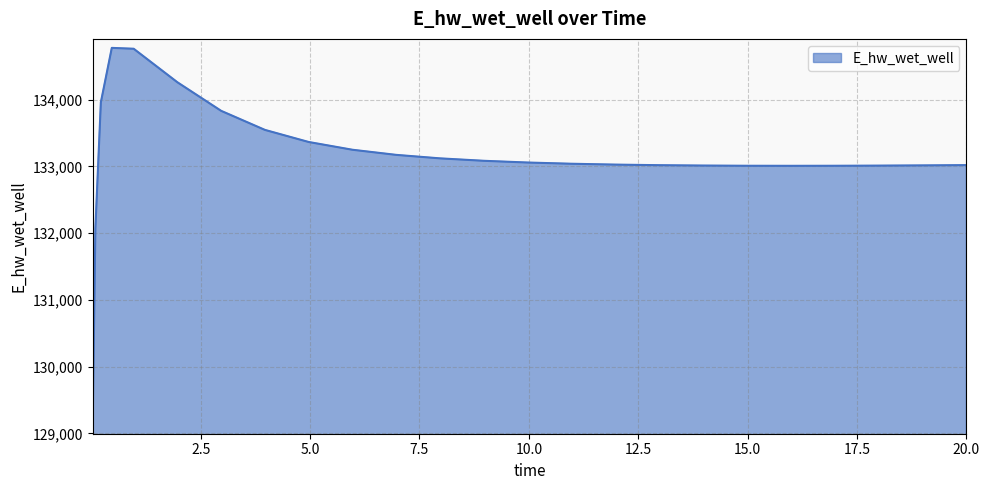

What is the smallest value displayed?

129124.7